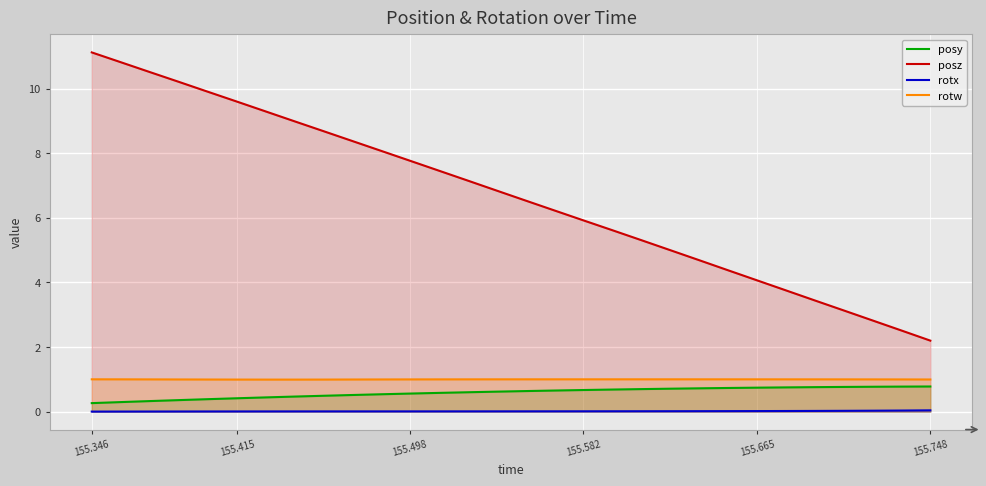

Which series has the largest range (max minus min)?

posz